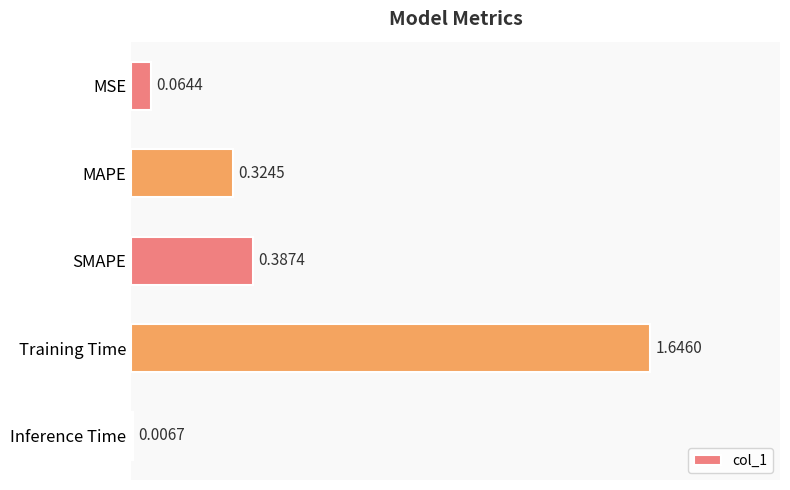

What is the sum of all values?

2.4